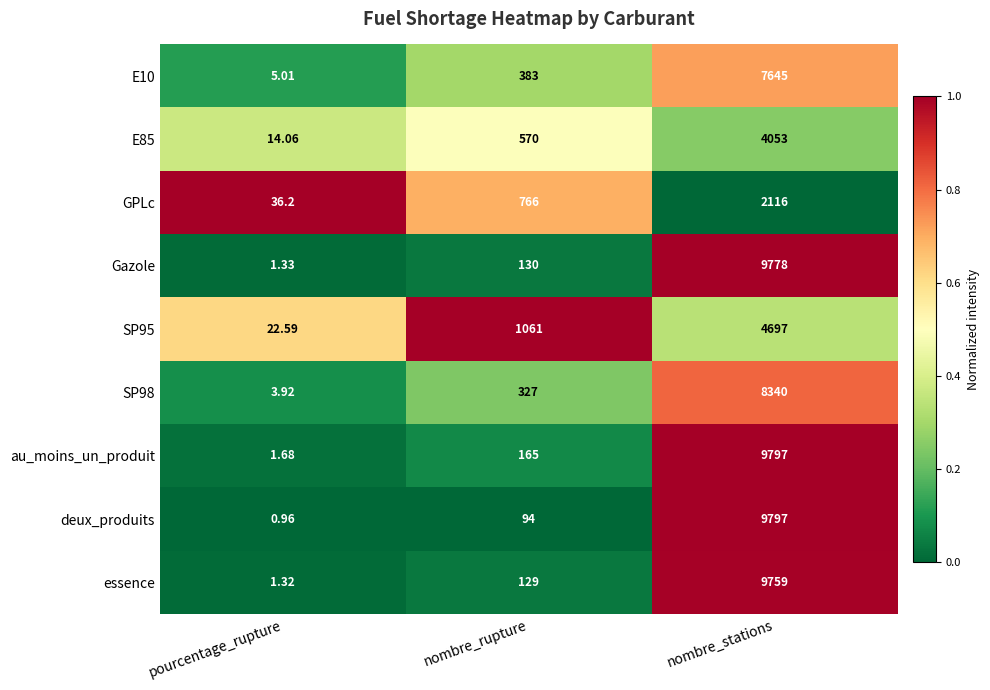

Is the value of SP98 at nombre_rupture greater than the value of Gazole at nombre_rupture?

Yes